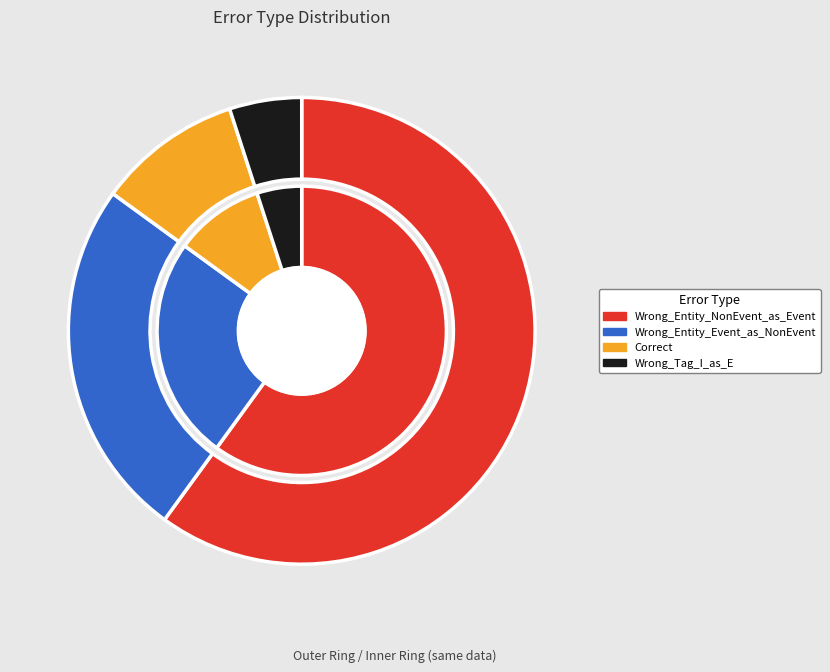

True or false: Correct accounts for 10% of the total.

True